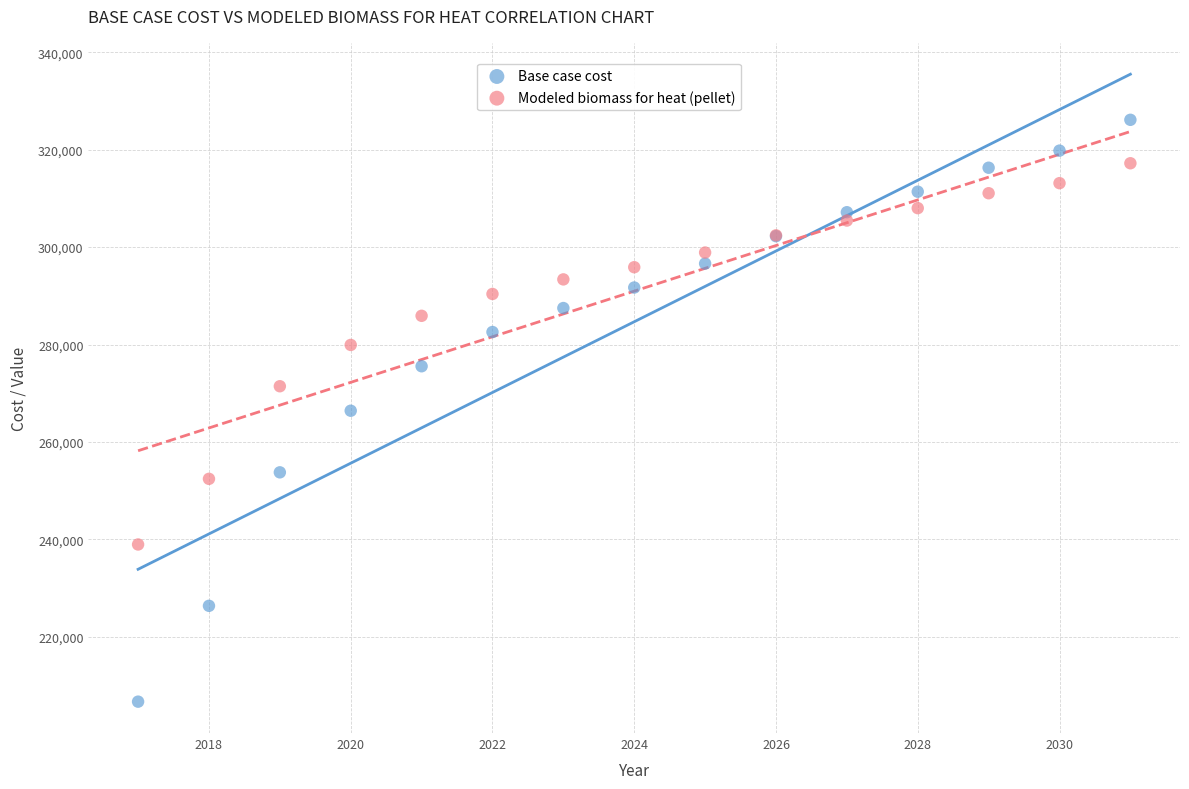

Which series reaches the minimum Y coordinate?

Base case cost